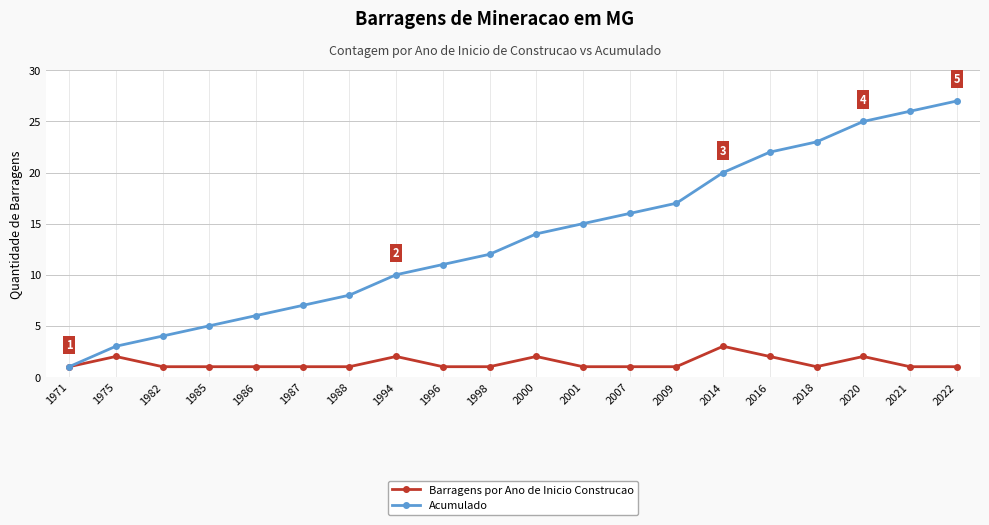

At which label does Barragens por Ano de Inicio Construcao reach its peak?

2014